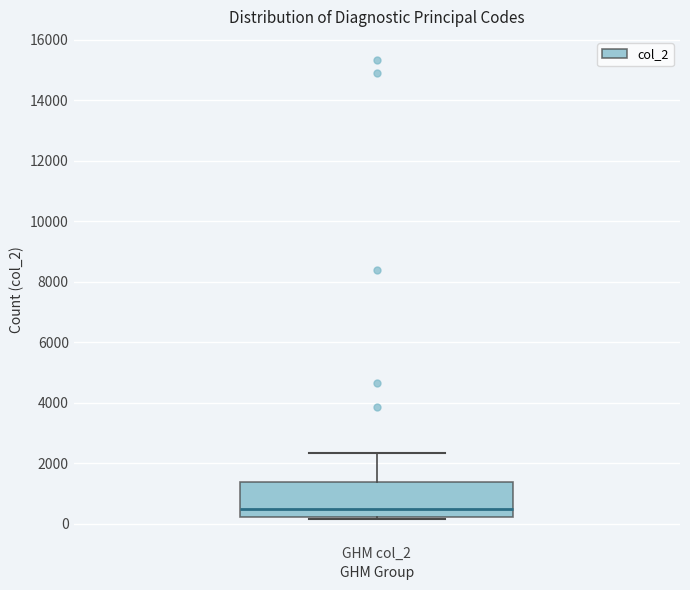

Transcribe this box plot: give where the median line is, the range the box spans, and where the two whiskers end, as read against the y-axis. The values are not printed on the chart, so give them approximately, as read against the axis.

median 400, box 200 to 1400, whiskers 200 (just below the box's lower edge) to 2400